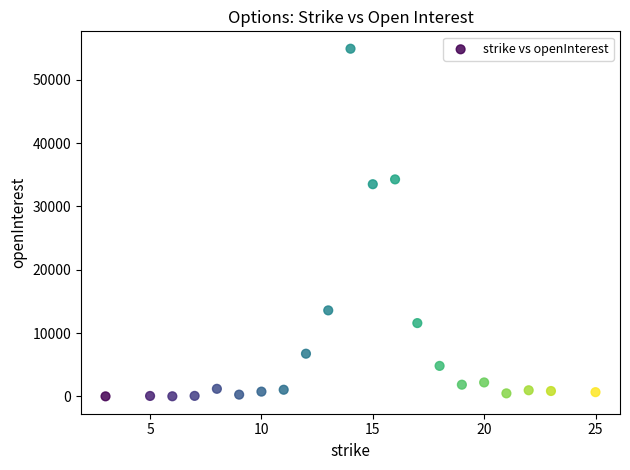

What Y value in the scatter plot is closest to 27447?

33497